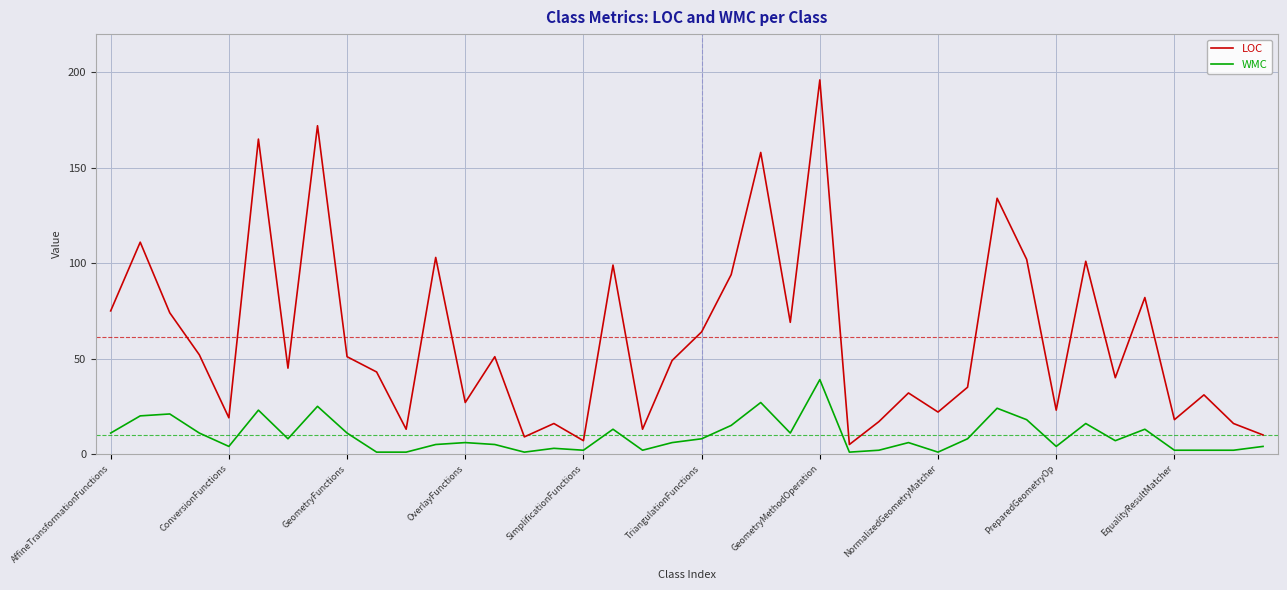

Which series has the largest range (max minus min)?

LOC